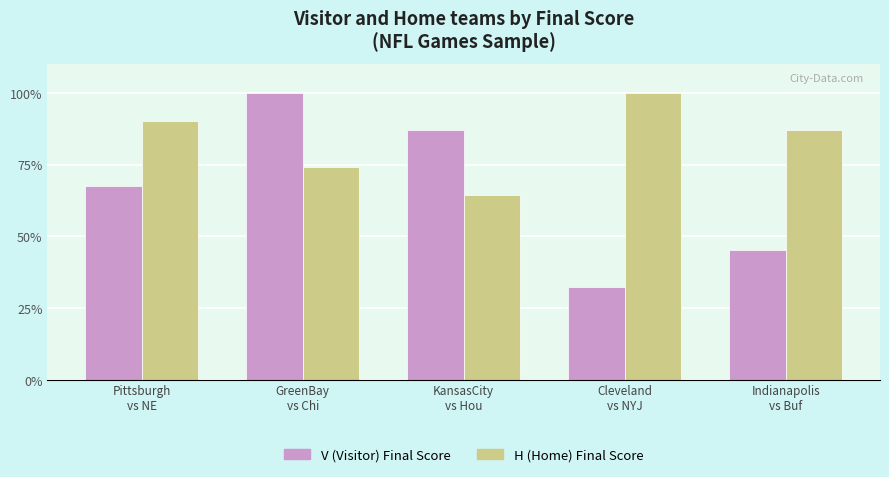

List the labels in order of V (Visitor) Final Score value, smallest first.

Cleveland
vs NYJ, Indianapolis
vs Buf, Pittsburgh
vs NE, KansasCity
vs Hou, GreenBay
vs Chi